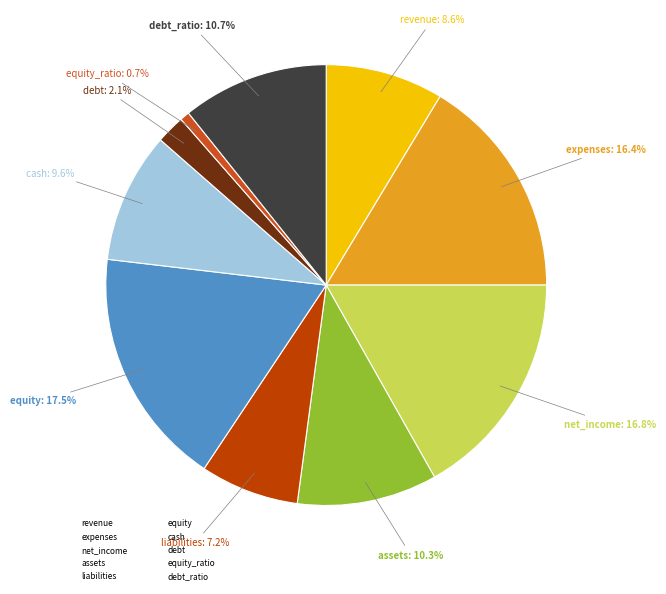

Count the number of slices in the pie.

10